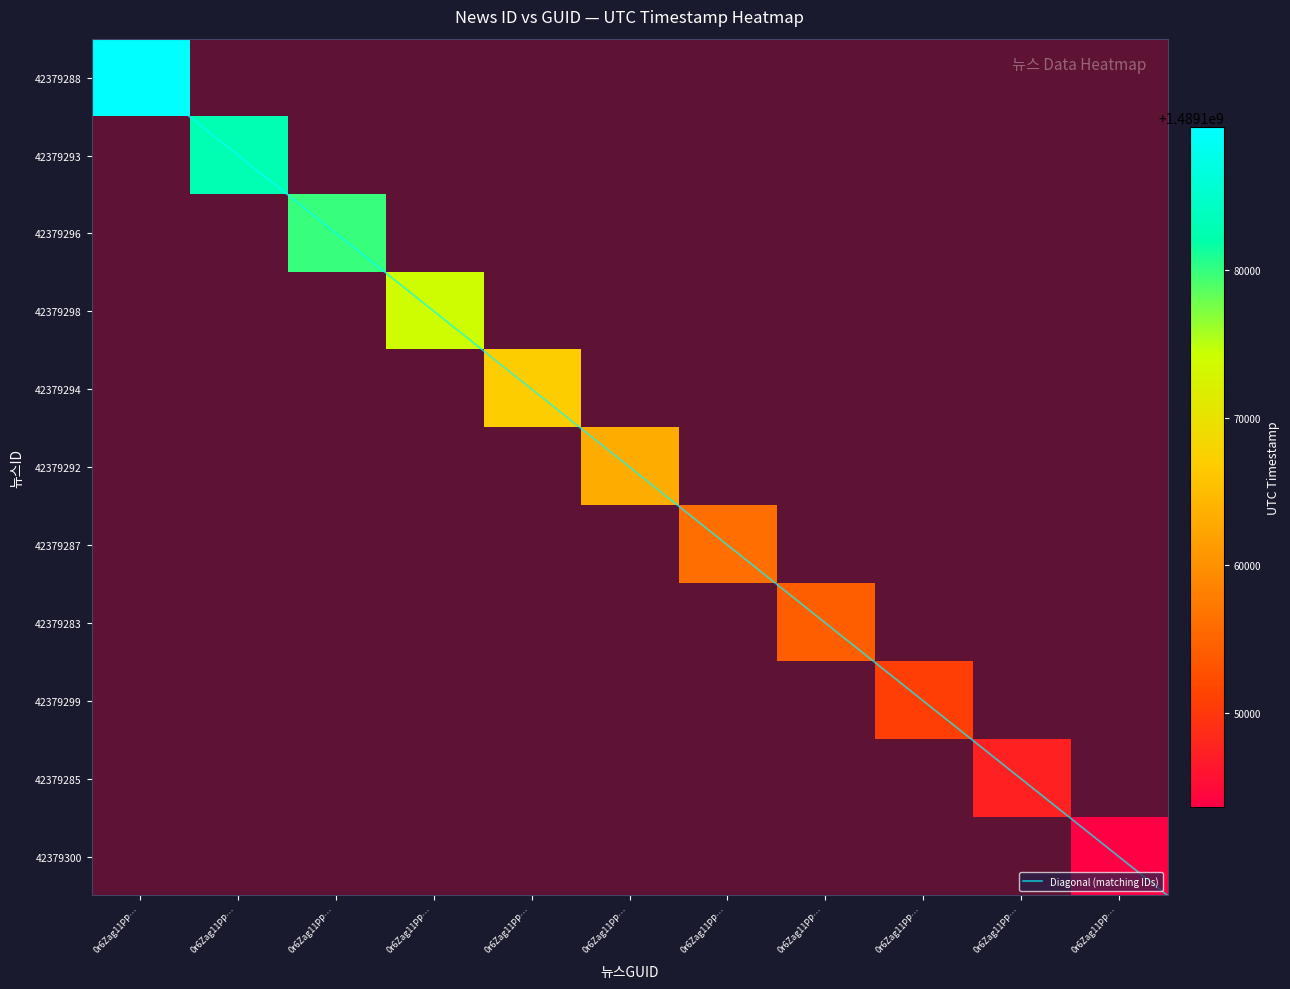

Reading right to left, extract all data points from this chart.

42379288: 0	0	0	0	0	0	0	0	0	0	1489189671
42379293: 0	0	0	0	0	0	0	0	0	1489182684	0
42379296: 0	0	0	0	0	0	0	0	1489179822	0	0
42379298: 0	0	0	0	0	0	0	1489174199	0	0	0
42379294: 0	0	0	0	0	0	1489166938	0	0	0	0
42379292: 0	0	0	0	0	1489163106	0	0	0	0	0
42379287: 0	0	0	0	1489156206	0	0	0	0	0	0
42379283: 0	0	0	1489154311	0	0	0	0	0	0	0
42379299: 0	0	1489150831	0	0	0	0	0	0	0	0
42379285: 0	1489147604	0	0	0	0	0	0	0	0	0
42379300: 1489143650	0	0	0	0	0	0	0	0	0	0